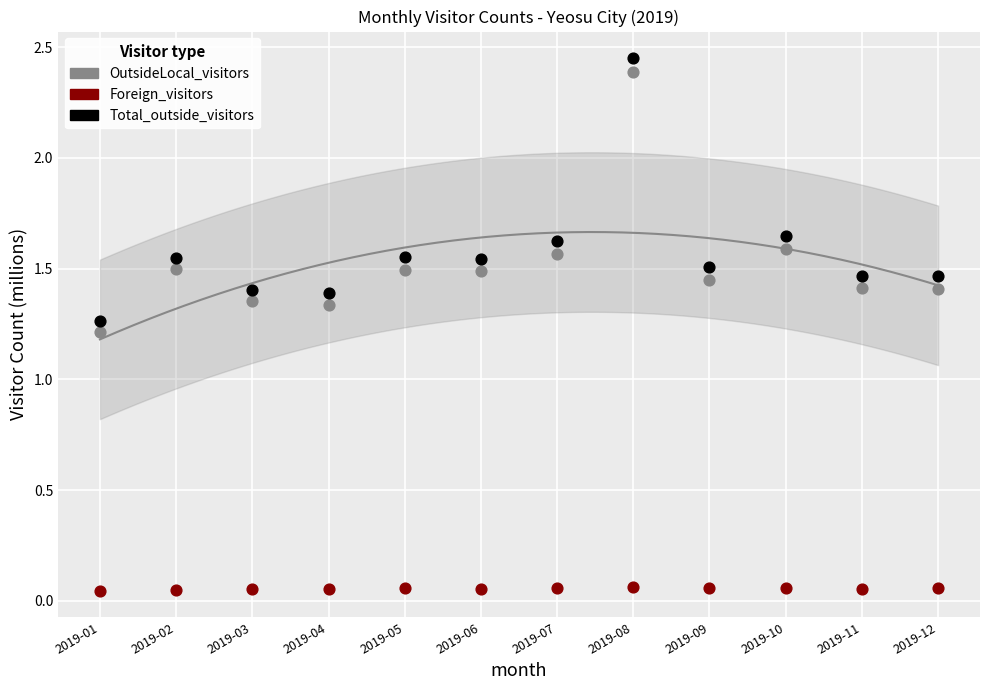

What are all the series names shown in the legend?

OutsideLocal_visitors, Foreign_visitors, Total_outside_visitors